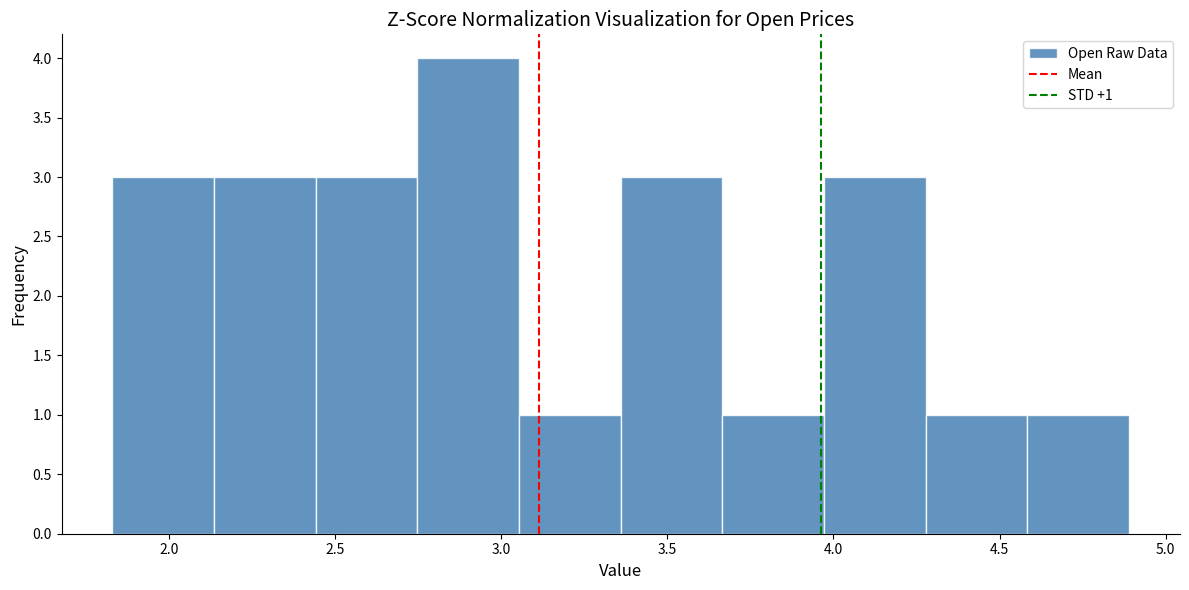

Which range on the x-axis has the tallest bar?

2.75 to 3.05